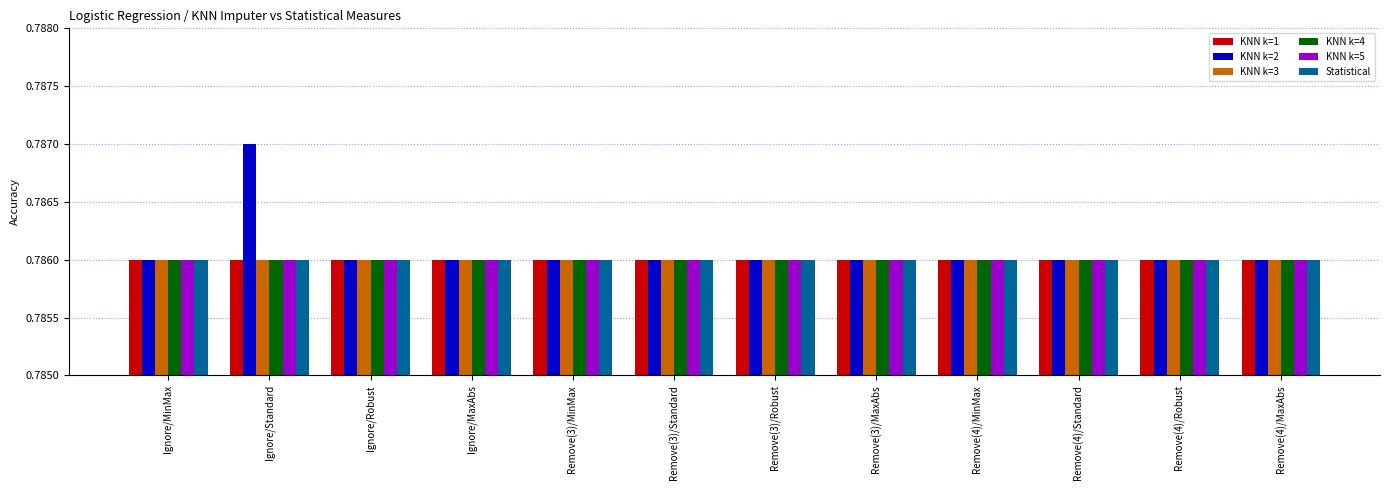

Count the number of categories in the chart.

12